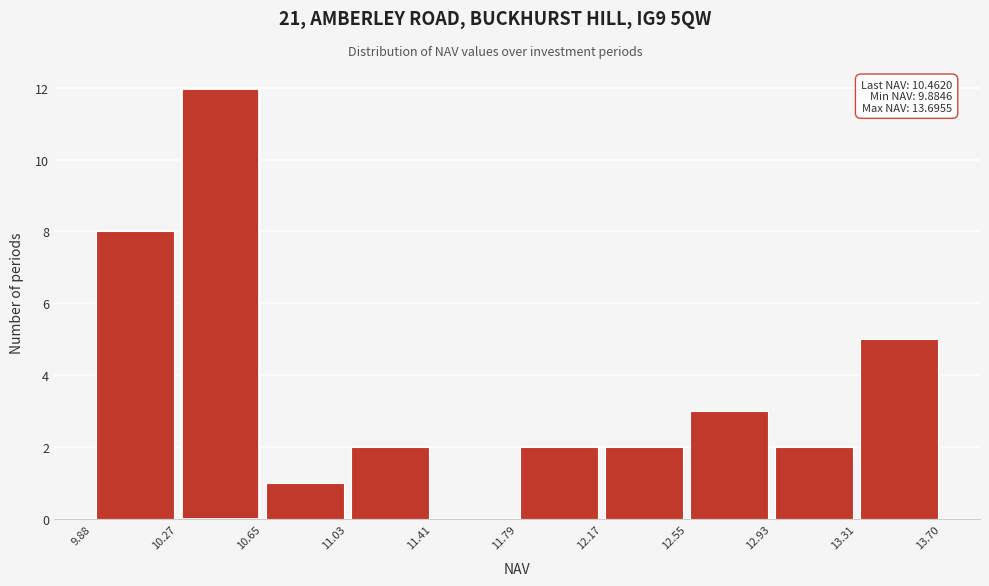

Which range on the x-axis has the tallest bar?

10.27 to 10.65